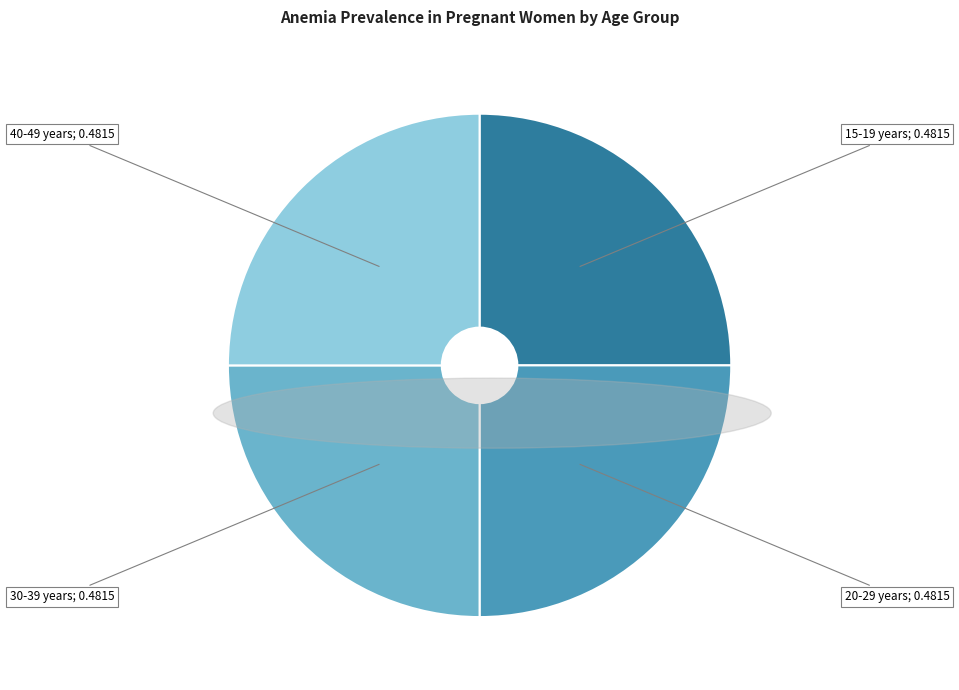

Is there any slice that represents more than half of the pie?

No